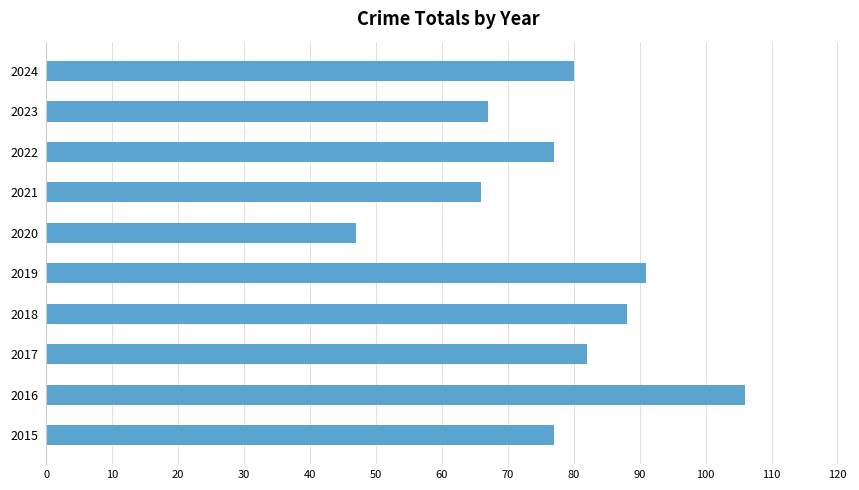

What is the change in value from 2015 to 2017?

+5